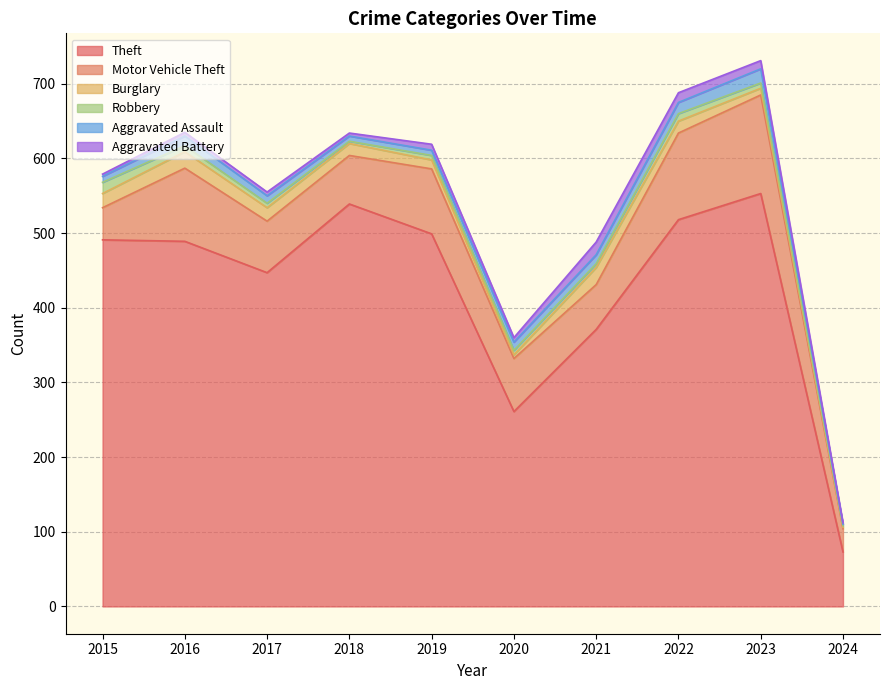

True or false: Aggravated Assault has a value of 13 at 2016.

True